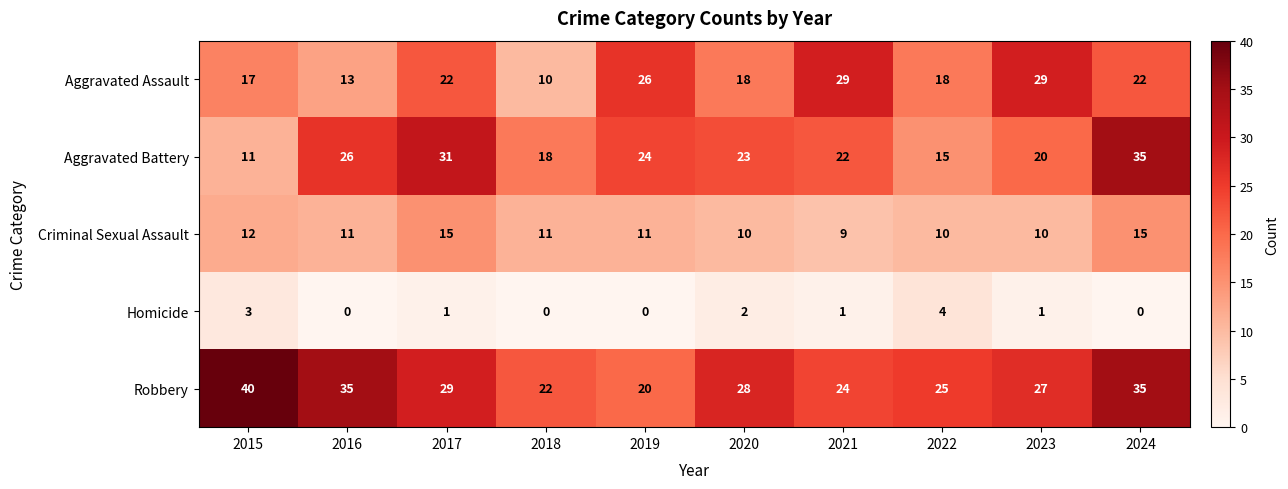

What is the difference between the second highest and second lowest values in the Criminal Sexual Assault series?

5